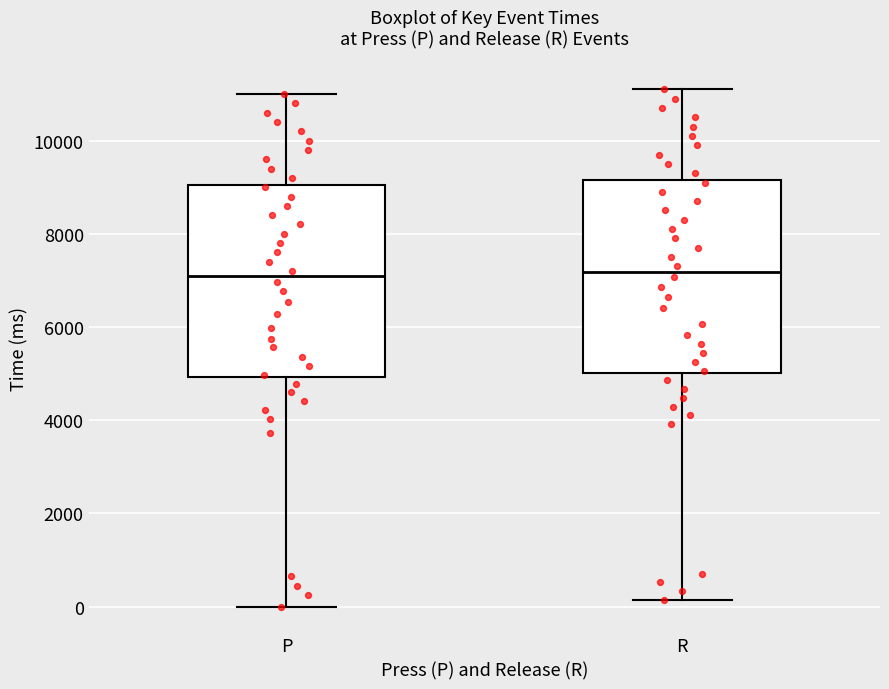

Reading left to right, transcribe this box plot: for each box, give where its median line is, the range the box spans, and where its two whiskers end, as read against the y-axis. The values are not printed on the chart, so give them approximately, as read against the axis.

P: median 7000, box 5000 to 9000, whiskers 0 to 11000
R: median 7200, box 5000 to 9200, whiskers 200 to 11000